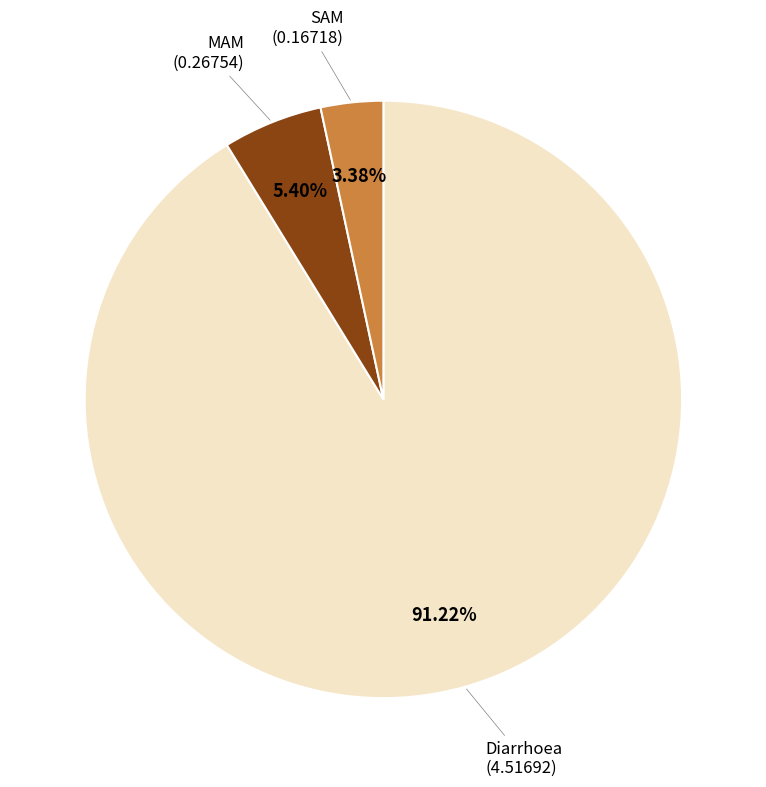

Is there a majority slice in this chart?

Yes